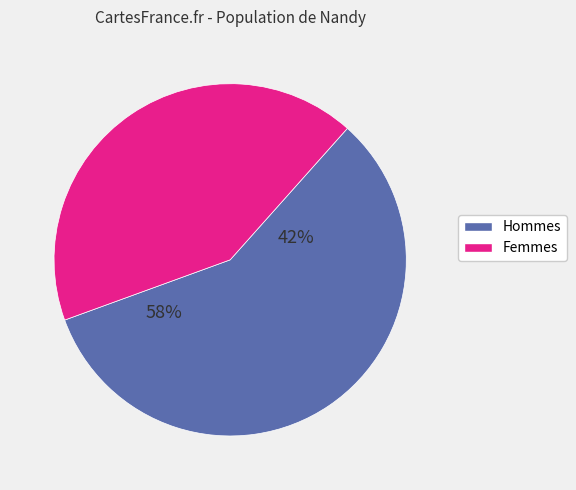

Is there a majority slice in this chart?

Yes